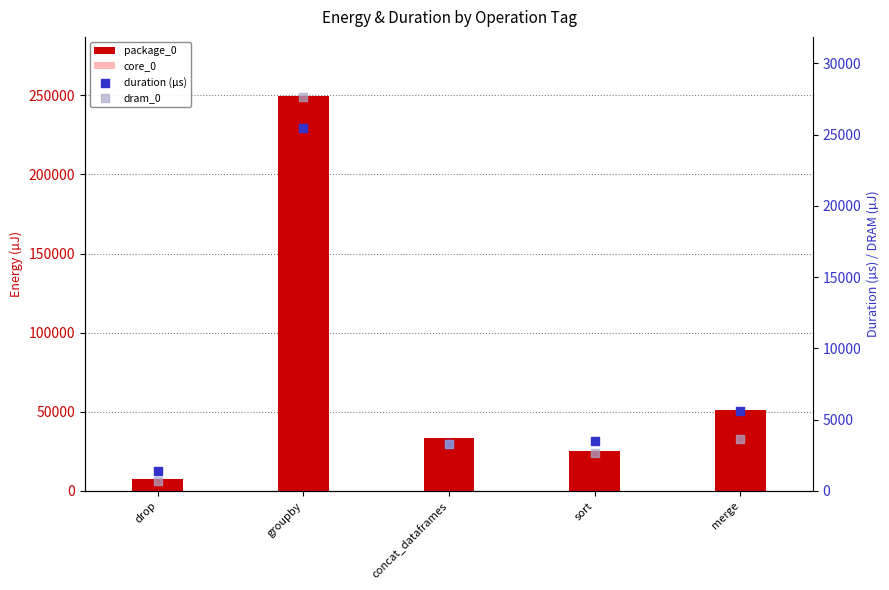

At how many categories does at least one series exceed 105133?

1